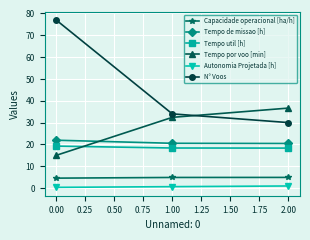

List the labels in order of N° Voos value, smallest first.

2.00, 1.00, 0.00